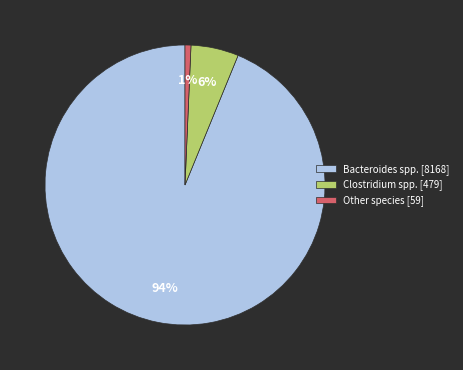

The Clostridium spp. [479] slice represents 16% of the pie. True or false?

False